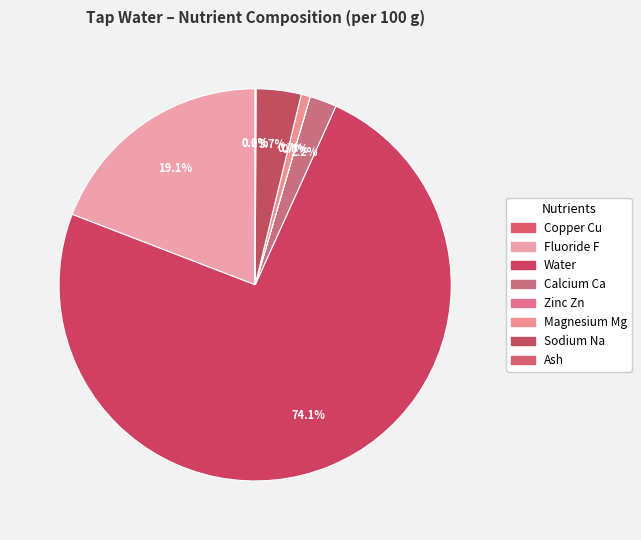

Count the number of slices in the pie.

8